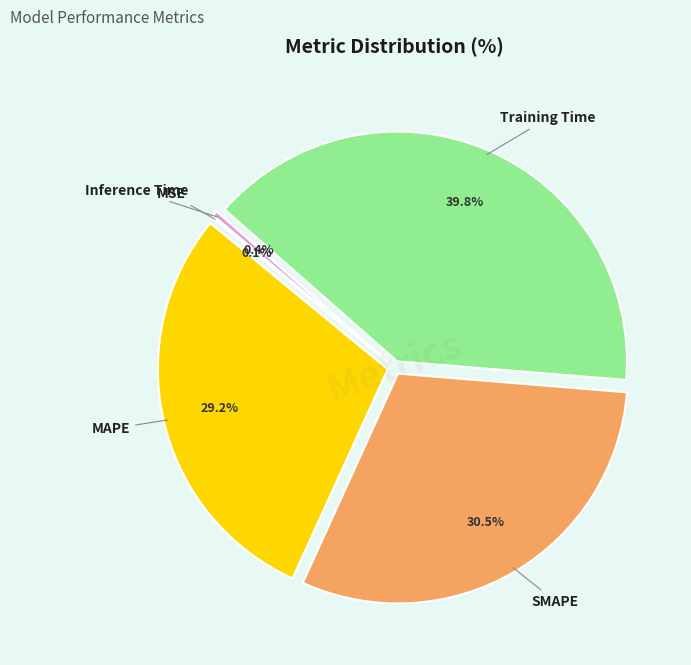

Do MAPE and Inference Time together represent more than half of the pie?

No